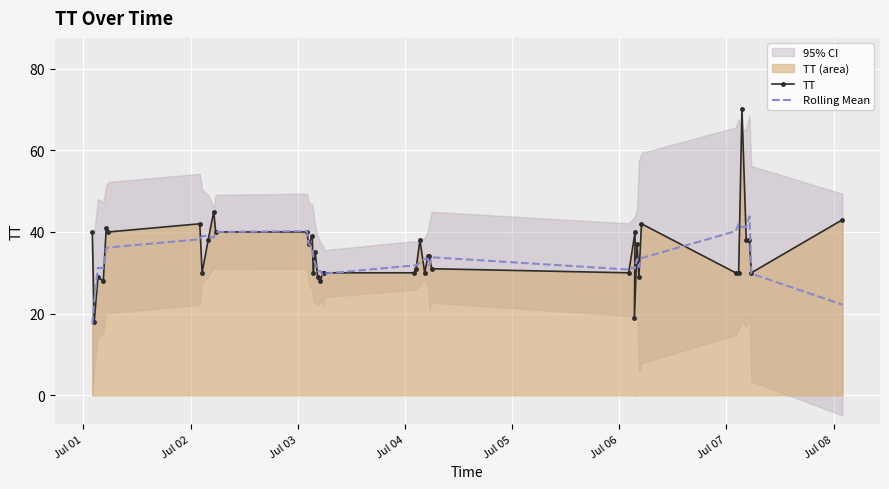

Is it true that TT equals 51.4 at 8?

False